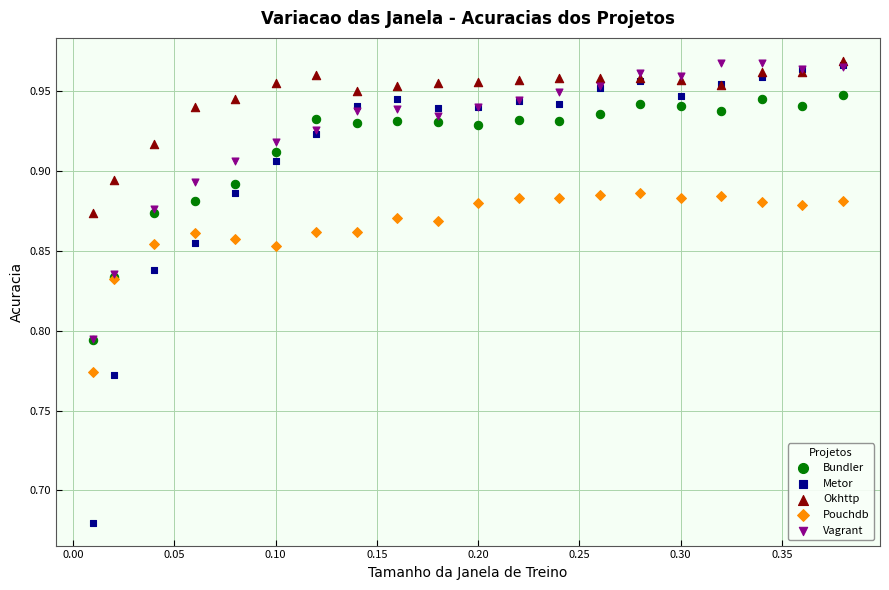

What are all the series names shown in the legend?

Bundler, Metor, Okhttp, Pouchdb, Vagrant